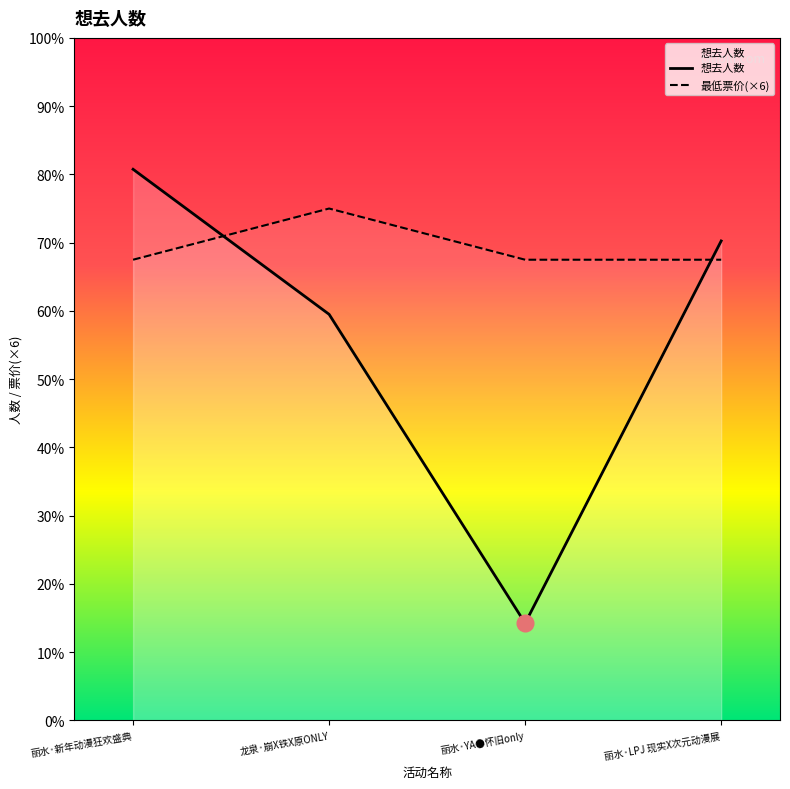

How many 最低票价(×6) values are between 270 and 300?

4